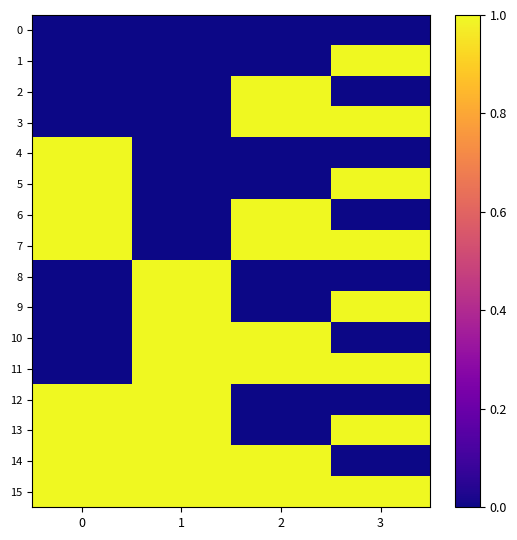

Which series has the largest total across all categories?

15